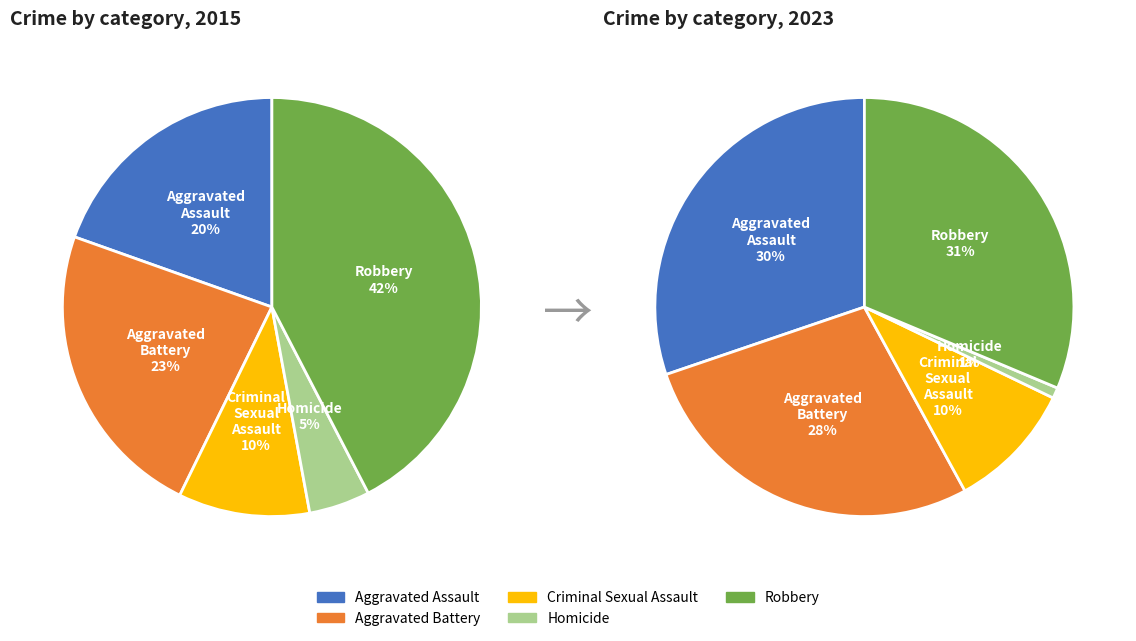

To the nearest percent, what percentage of the pie is Criminal Sexual Assault?

10%